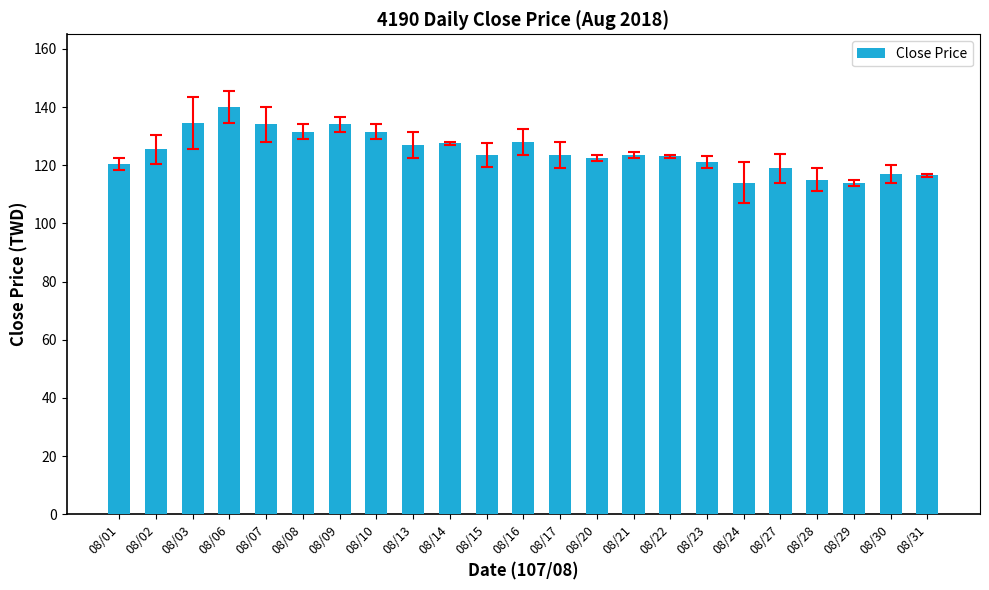

What is the value of the 5th bar from the left?

134.0